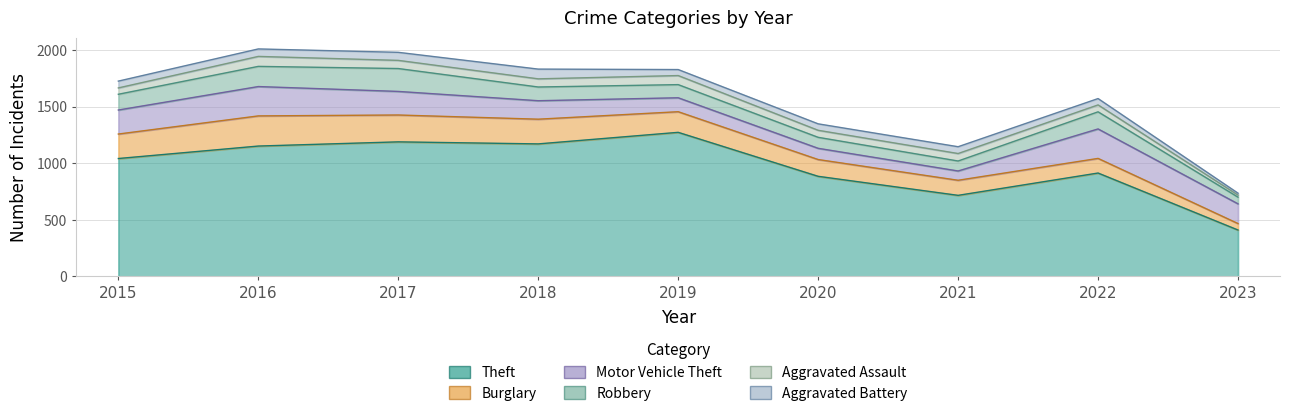

Rank the series at 2016 from highest to lowest value.

Theft, Burglary, Motor Vehicle Theft, Robbery, Aggravated Assault, Aggravated Battery